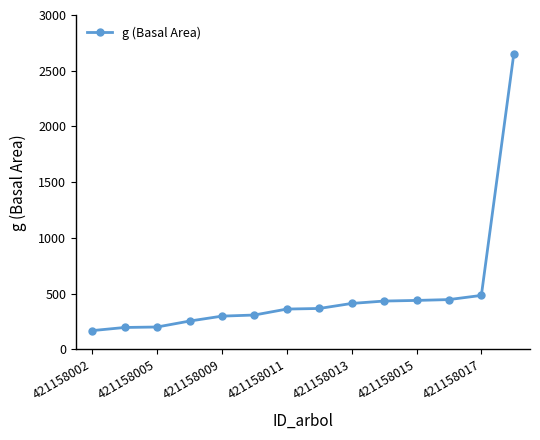

What is the sum of all values?

7024.0